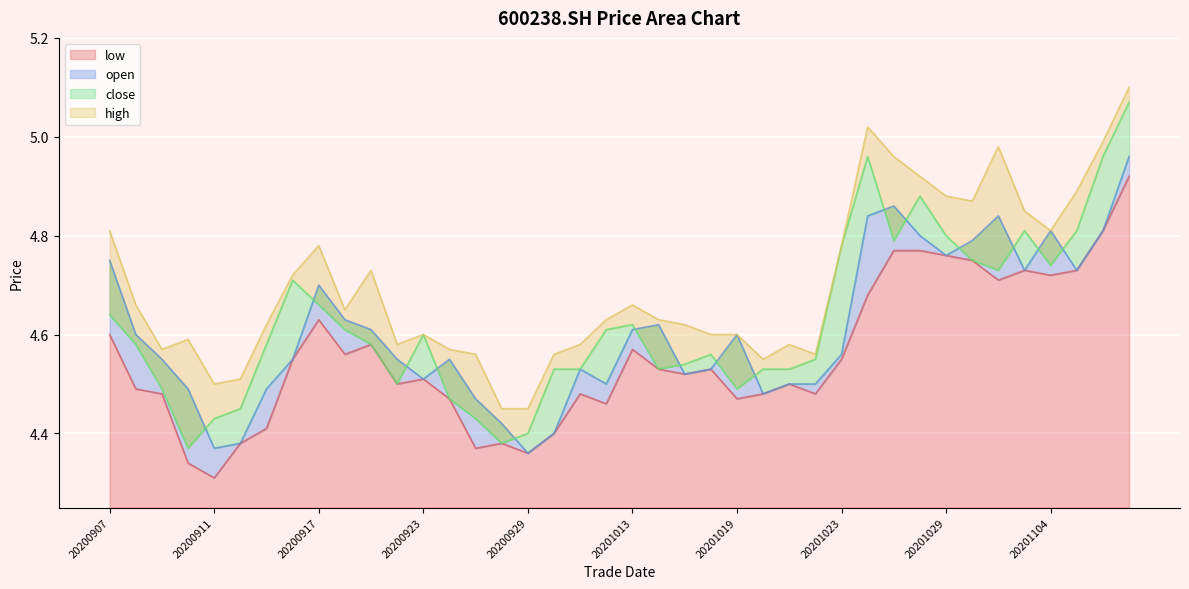

How many series are shown in this chart?

4